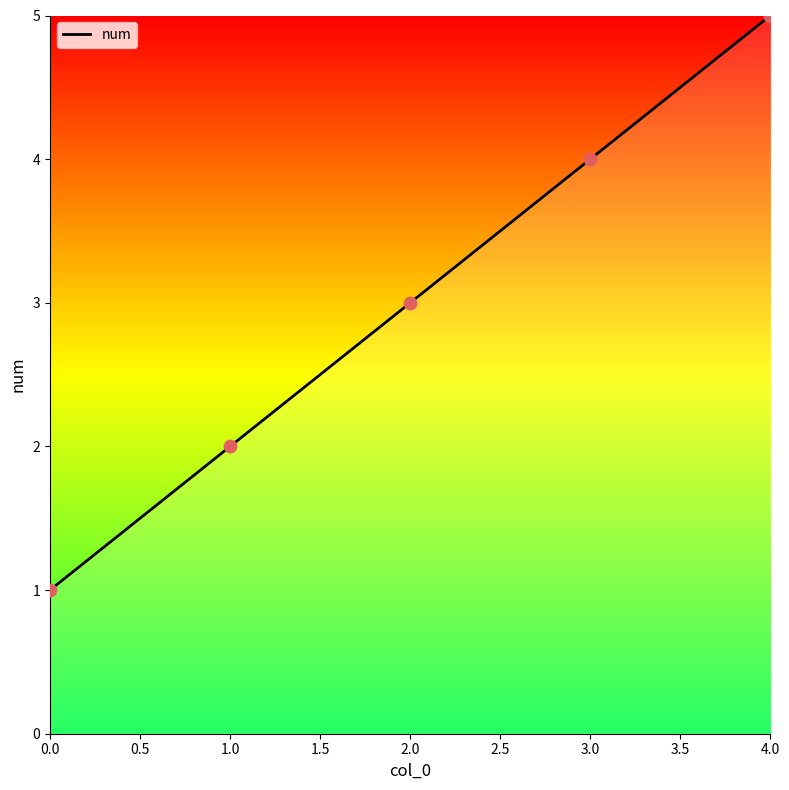

Which has a higher value, 3.0 or 2.0?

3.0